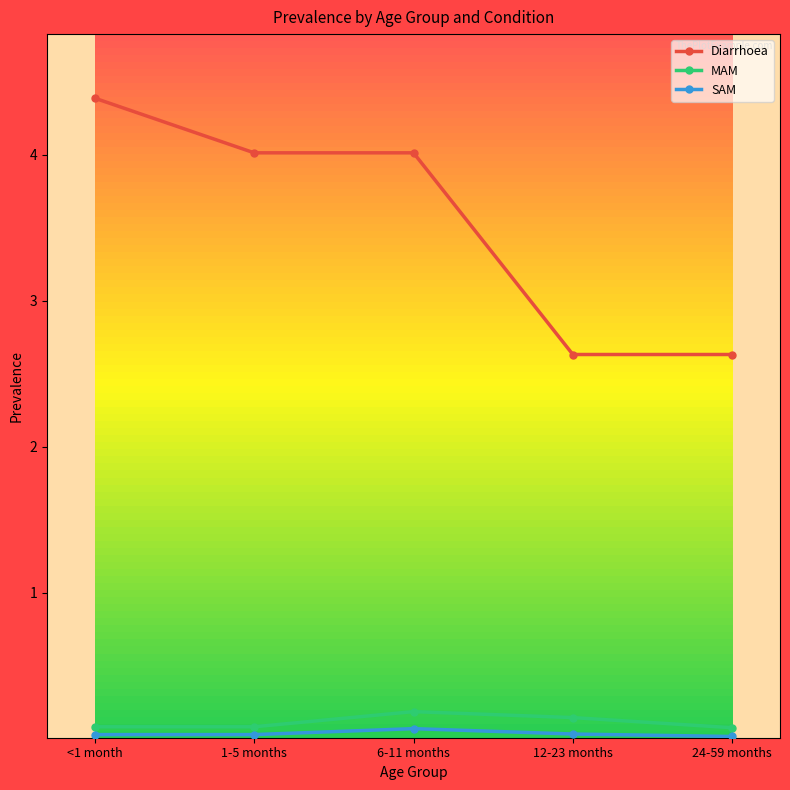

At which category is the sum across all series the highest?

<1 month